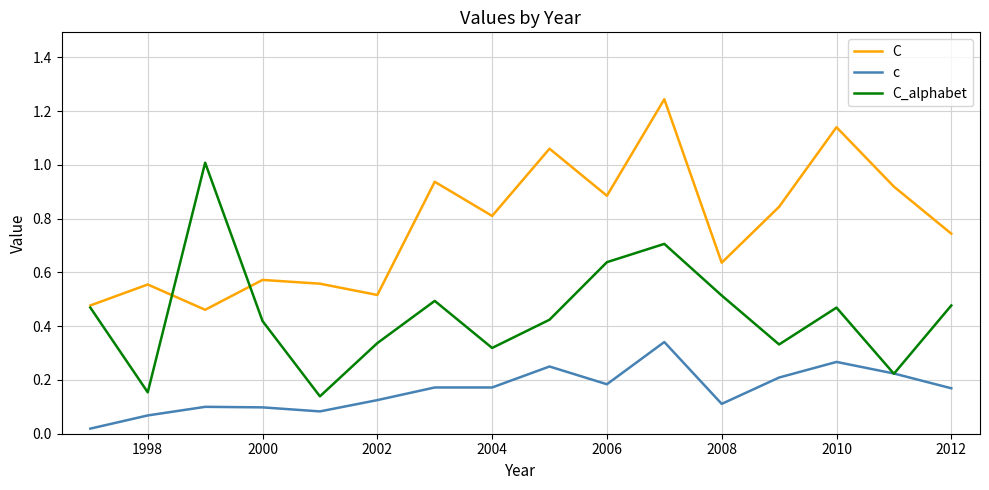

Which series ends up on top after the final intersection of c and C_alphabet?

C_alphabet